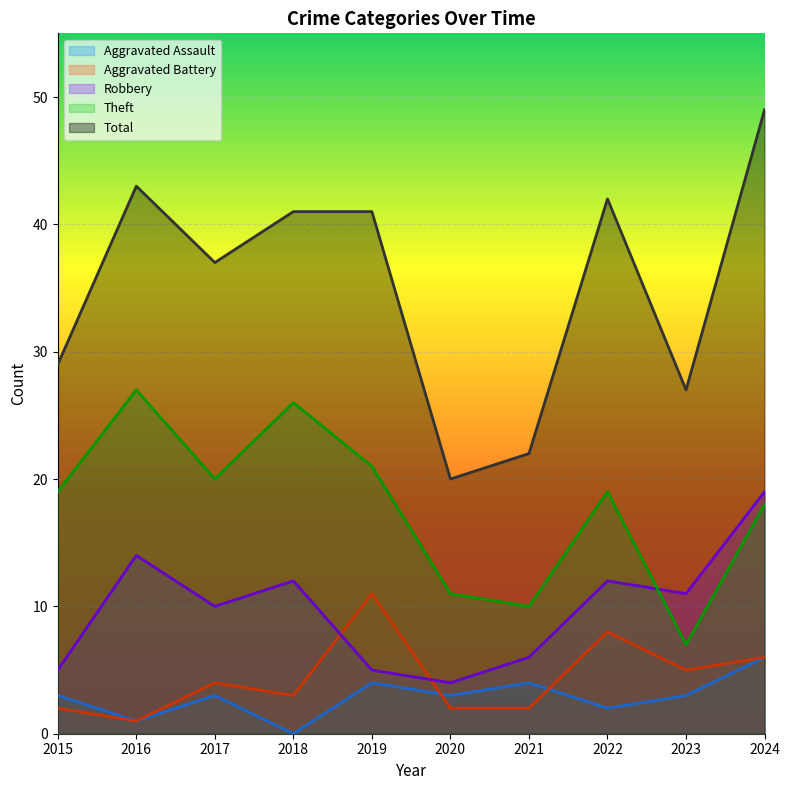

What is the difference between the maximum and second lowest values in the Aggravated Battery series?

9